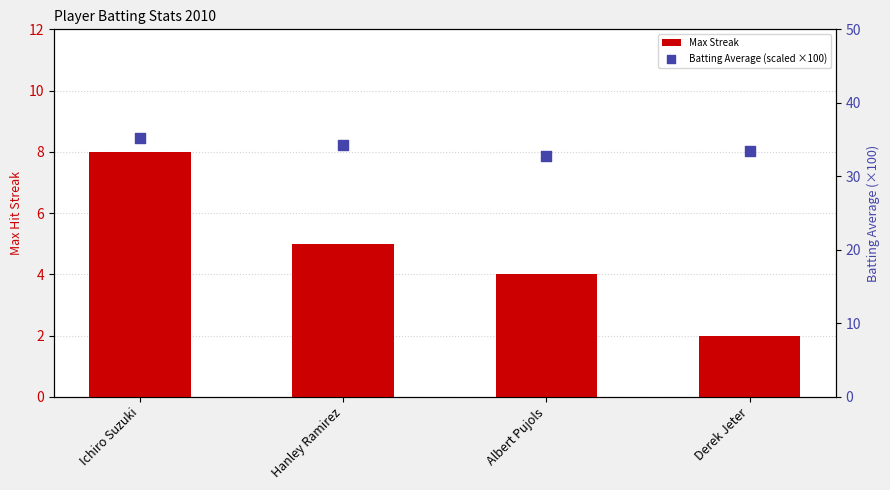

Which series contains the highest Y value?

Batting Average (scaled ×100)